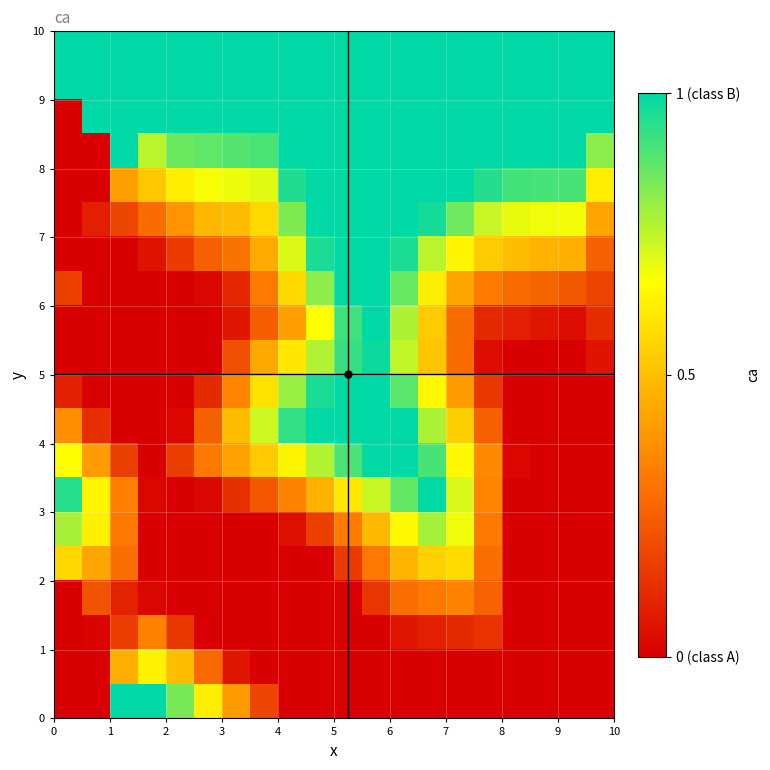

At how many categories does at least one series exceed 0?

20